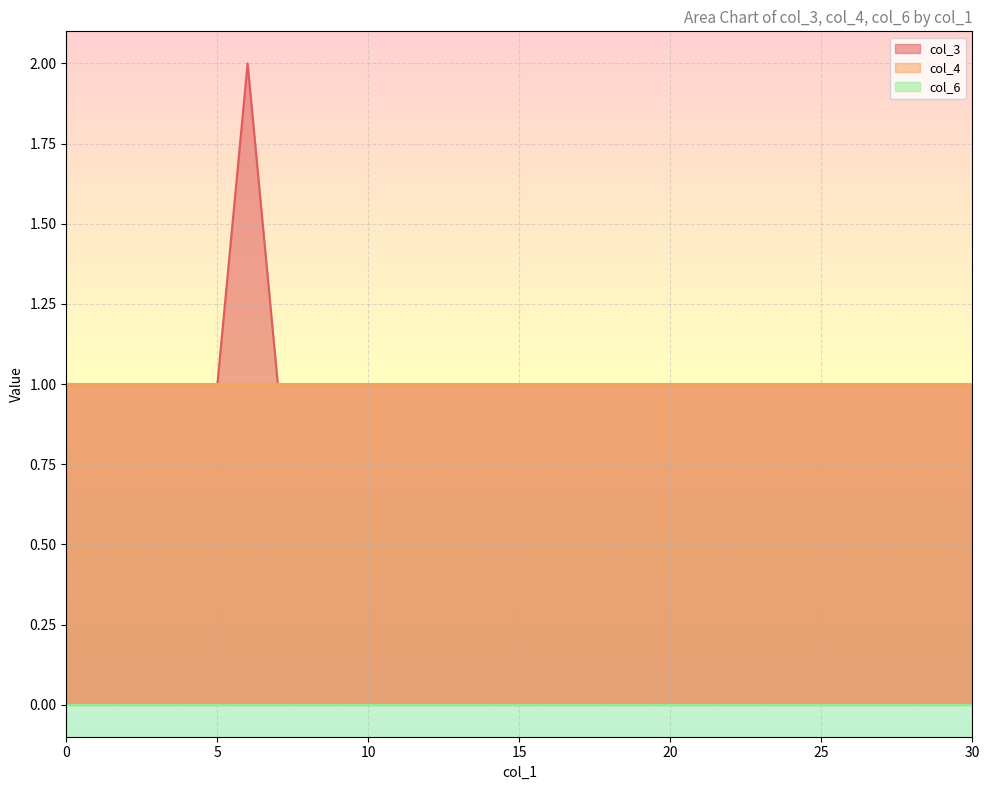

Which series changed the most between 9 and 25?

col_3